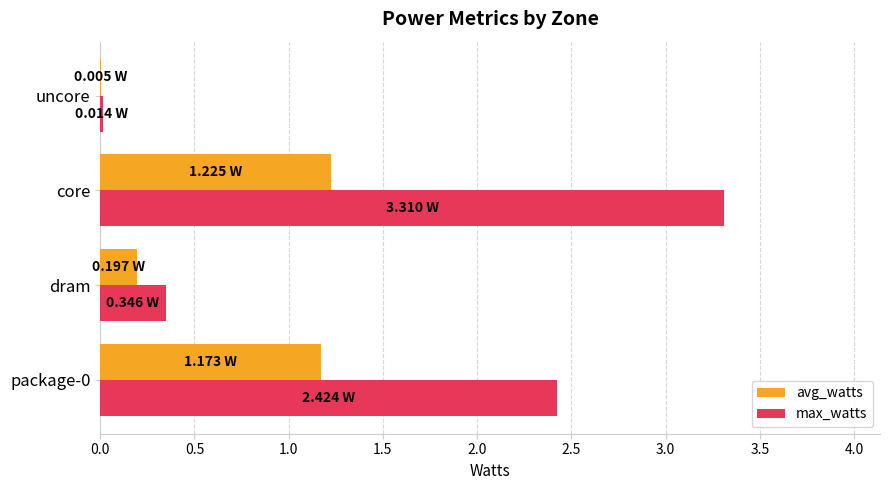

What is the sum of all max_watts values?

6.1